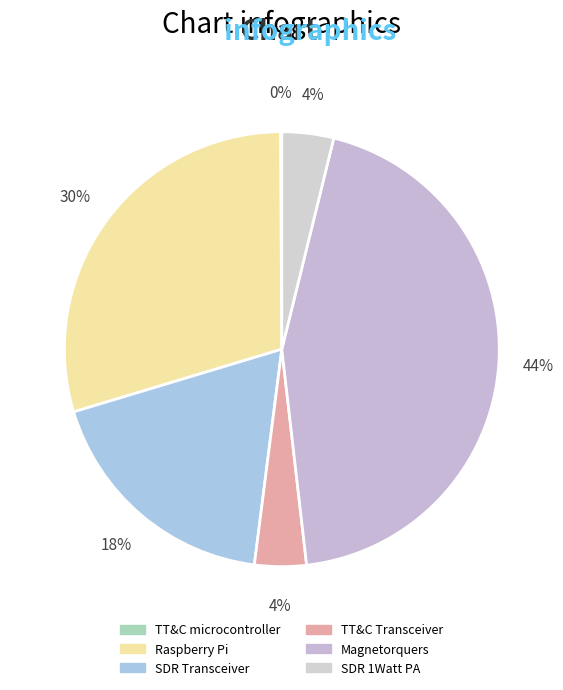

What is the smallest slice in the pie chart?

TT&C microcontroller